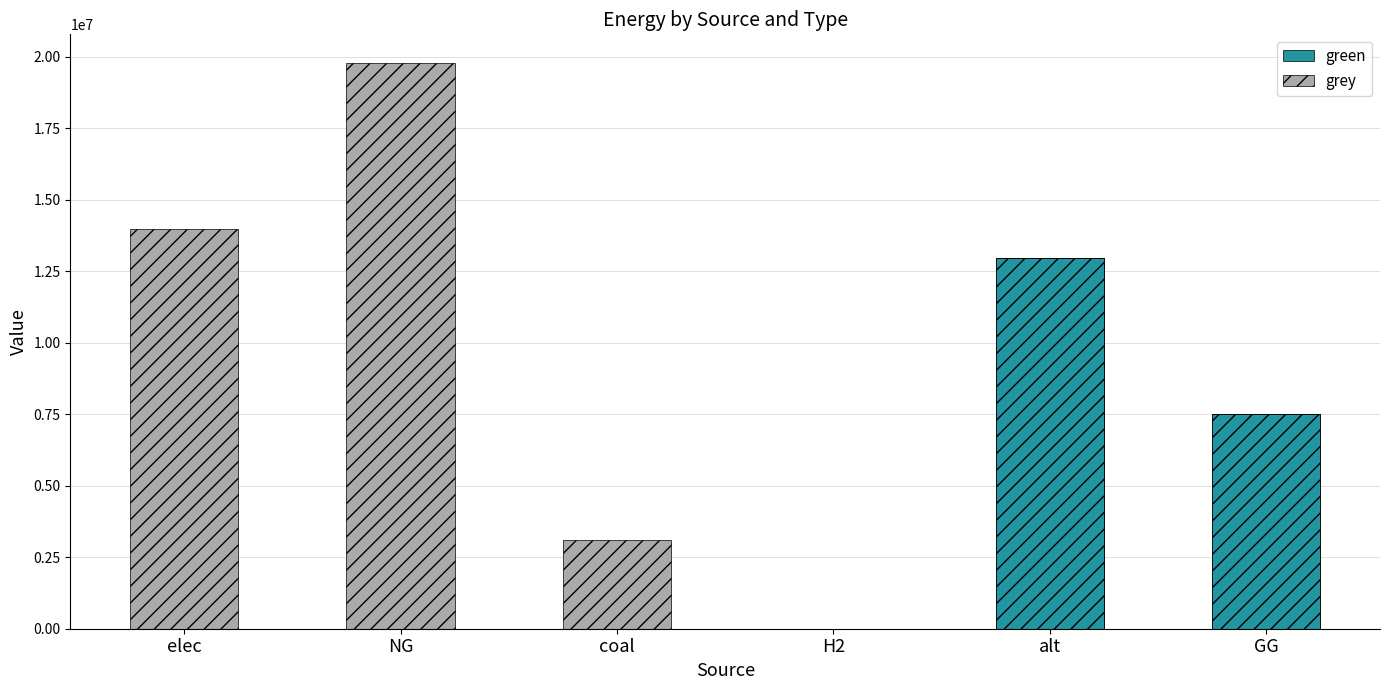

True or false: grey has a value of 6824565.6 at H2.

False